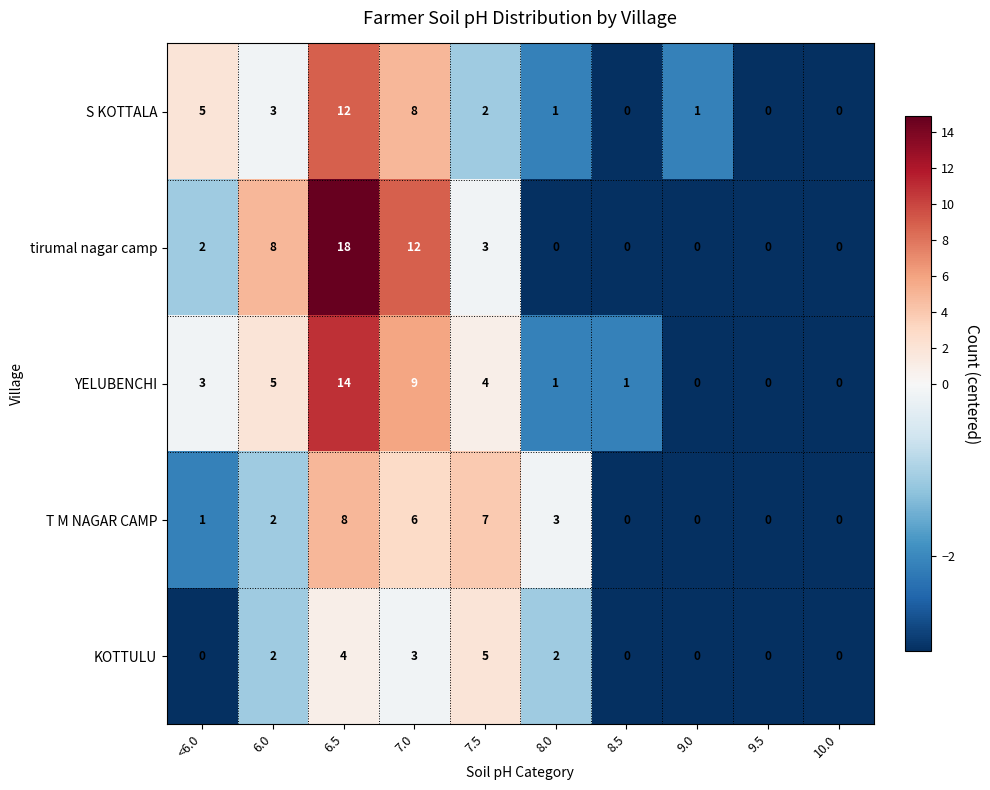

What is the difference between the maximum and minimum values in the KOTTULU series?

5